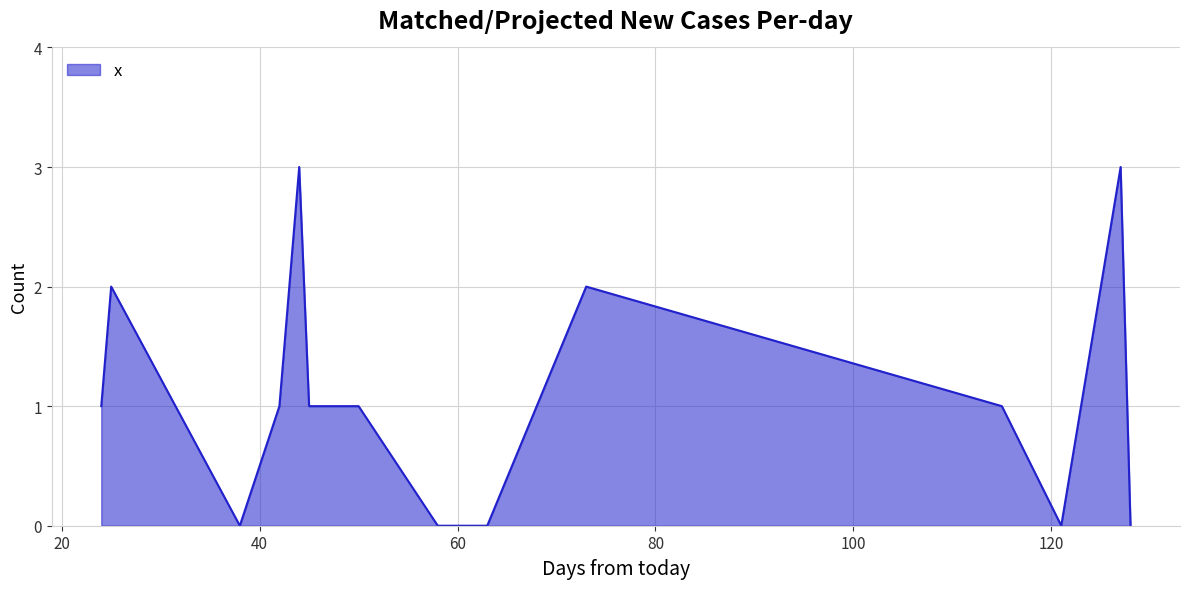

What is the difference between the maximum and minimum values?

3